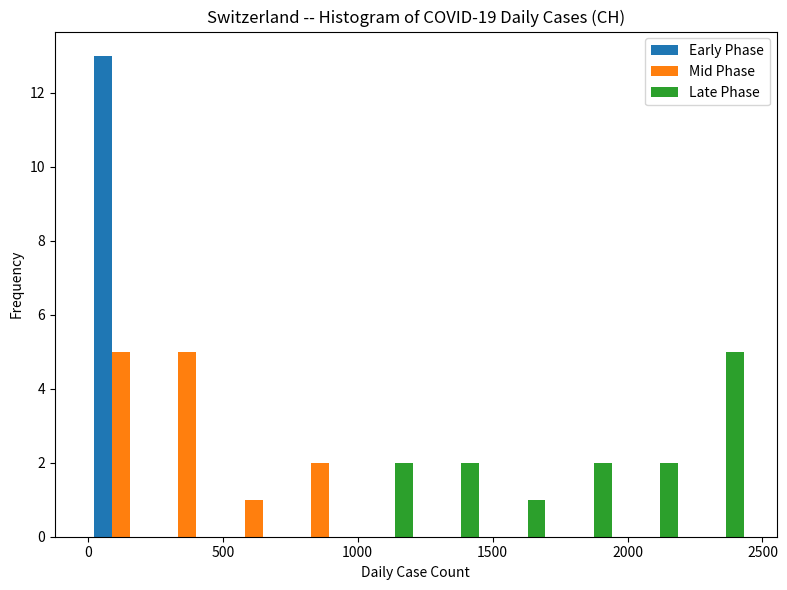

Reading left to right, transcribe this chart: for each range on the x-axis, give the height of each series' bar. Neither the bar edges nor the heights are printed on the chart, so give them approximately, as read against the axes.

0 to 250: Early Phase=13	Mid Phase=5	Late Phase=0
250 to 500: Early Phase=0	Mid Phase=5	Late Phase=0
500 to 750: Early Phase=0	Mid Phase=1	Late Phase=0
750 to 1000: Early Phase=0	Mid Phase=2	Late Phase=0
1000 to 1250: Early Phase=0	Mid Phase=0	Late Phase=2
1250 to 1450: Early Phase=0	Mid Phase=0	Late Phase=2
1450 to 1700: Early Phase=0	Mid Phase=0	Late Phase=1
1700 to 1950: Early Phase=0	Mid Phase=0	Late Phase=2
1950 to 2200: Early Phase=0	Mid Phase=0	Late Phase=2
2200 to 2450: Early Phase=0	Mid Phase=0	Late Phase=5